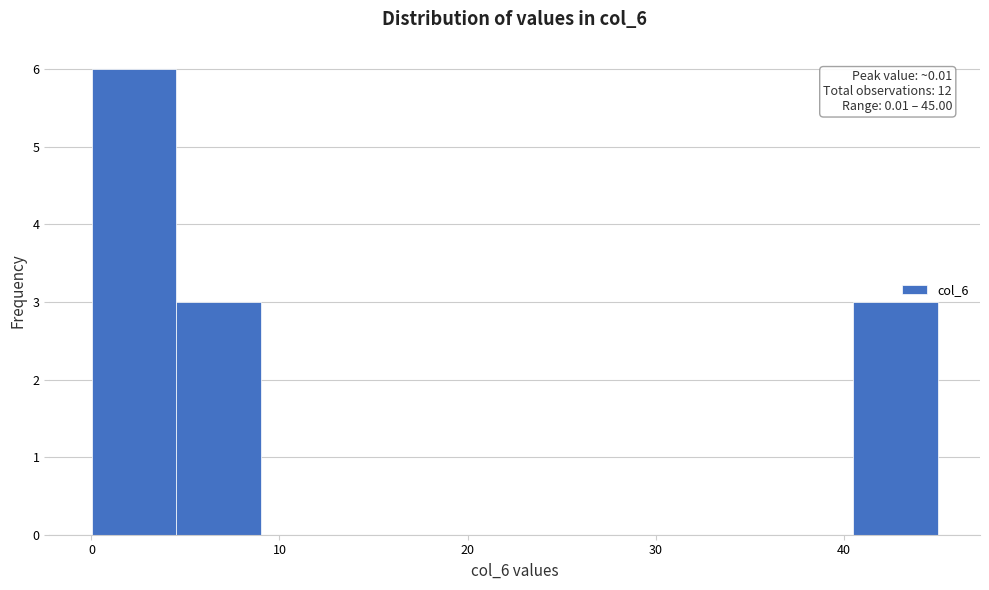

Over which range of the x-axis is the bar tallest?

0 to 5